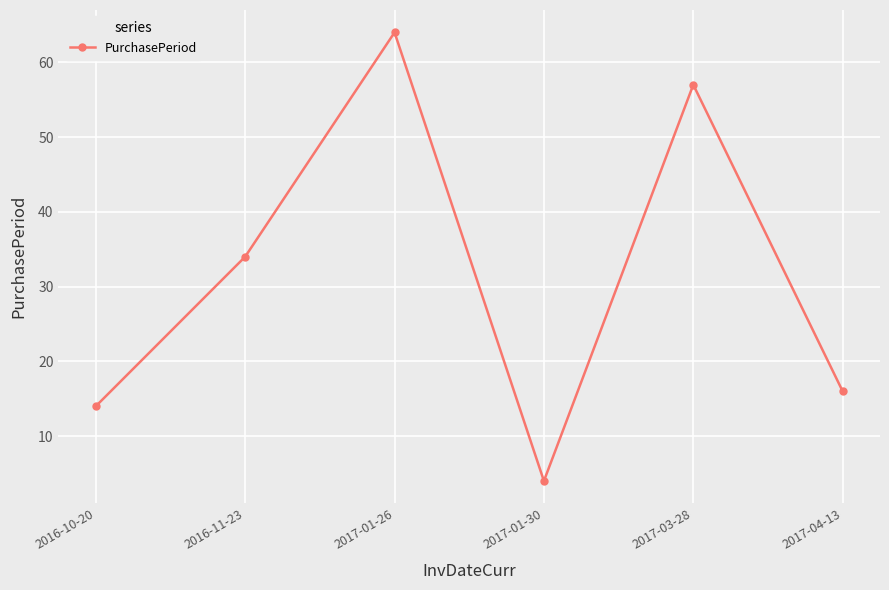

Which category has the lowest value across all series?

2017-01-30